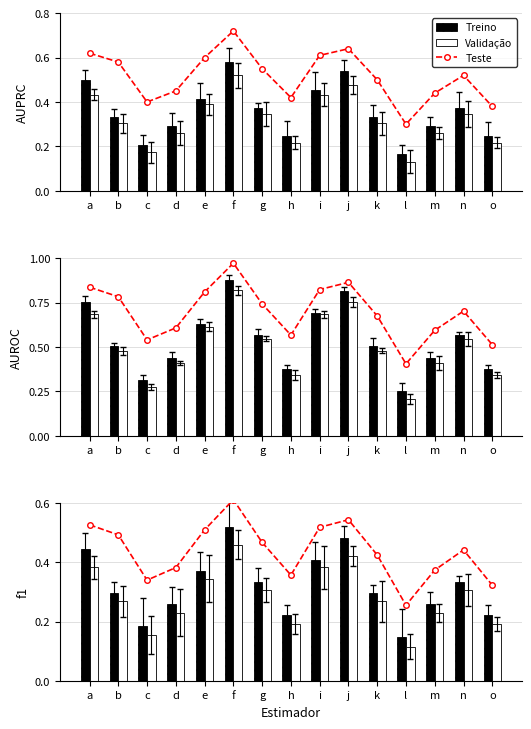

At c, list the series in order from largest to smallest.

Teste, Treino, Validação